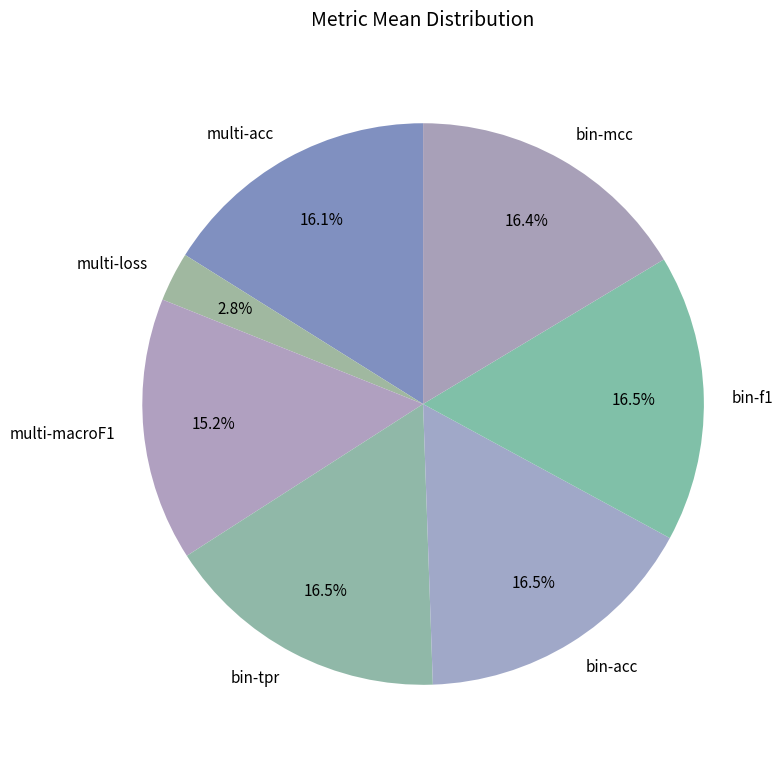

Which slice is the smallest?

multi-loss